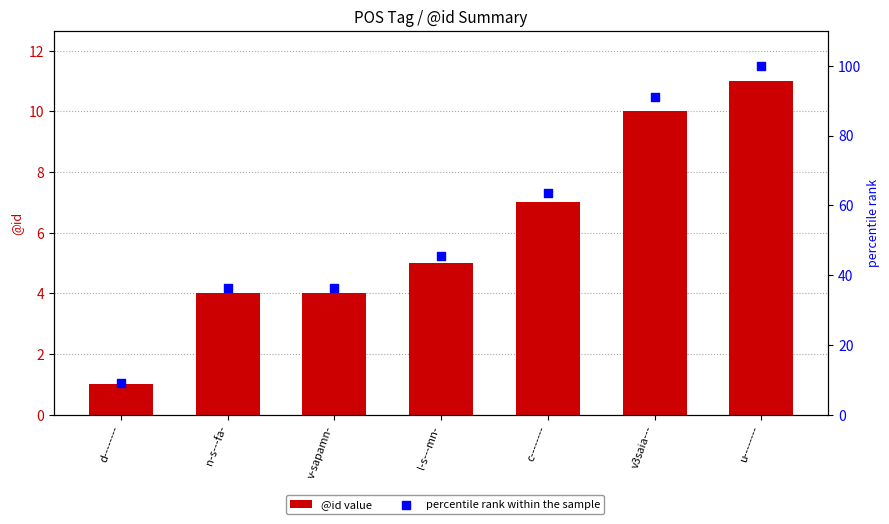

Is the value of percentile rank within the sample at d-------- greater than the value of @id value at v-sapamn-?

Yes